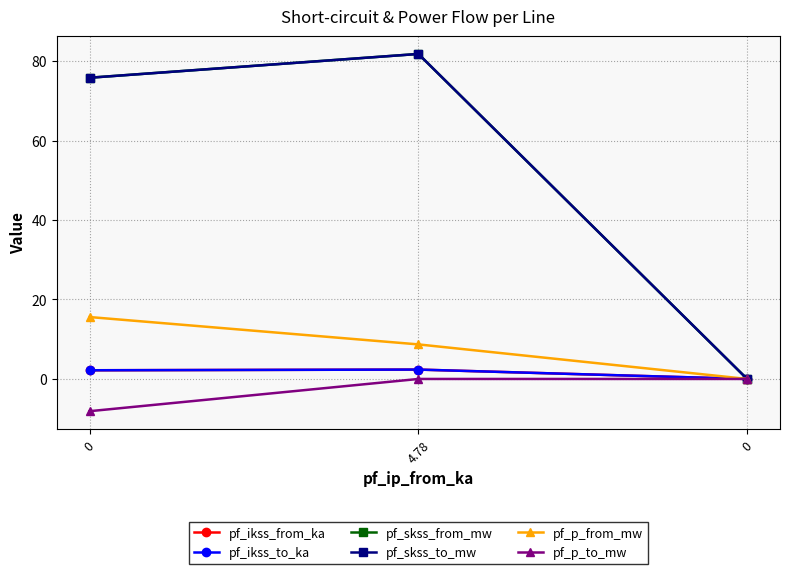

The pf_skss_to_mw series shows 81.8 at 4.78. True or false?

True